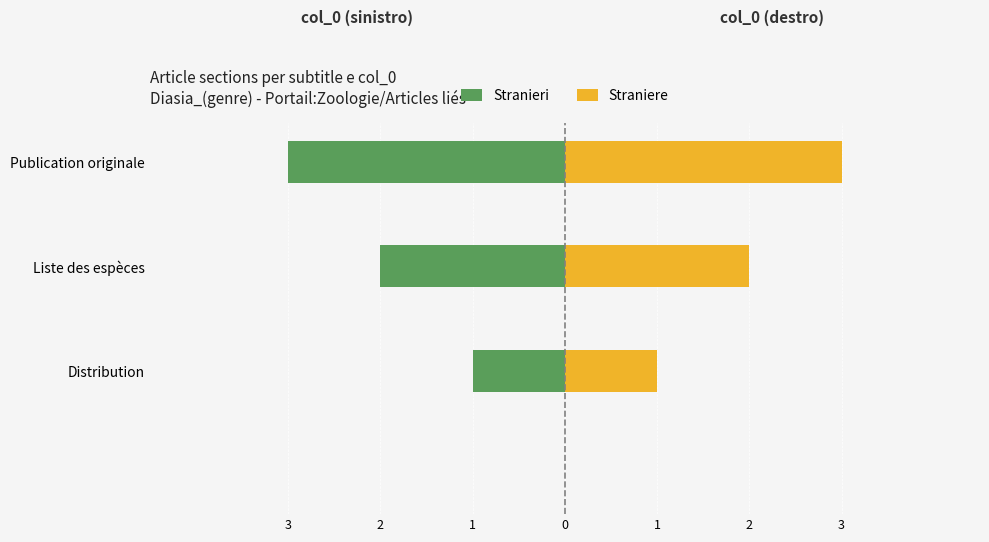

Which has a higher value, Distribution or Publication originale?

Distribution